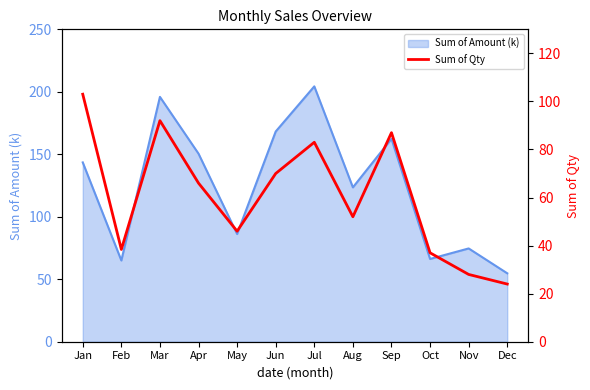

At which category does the data reach its first local peak?

Mar